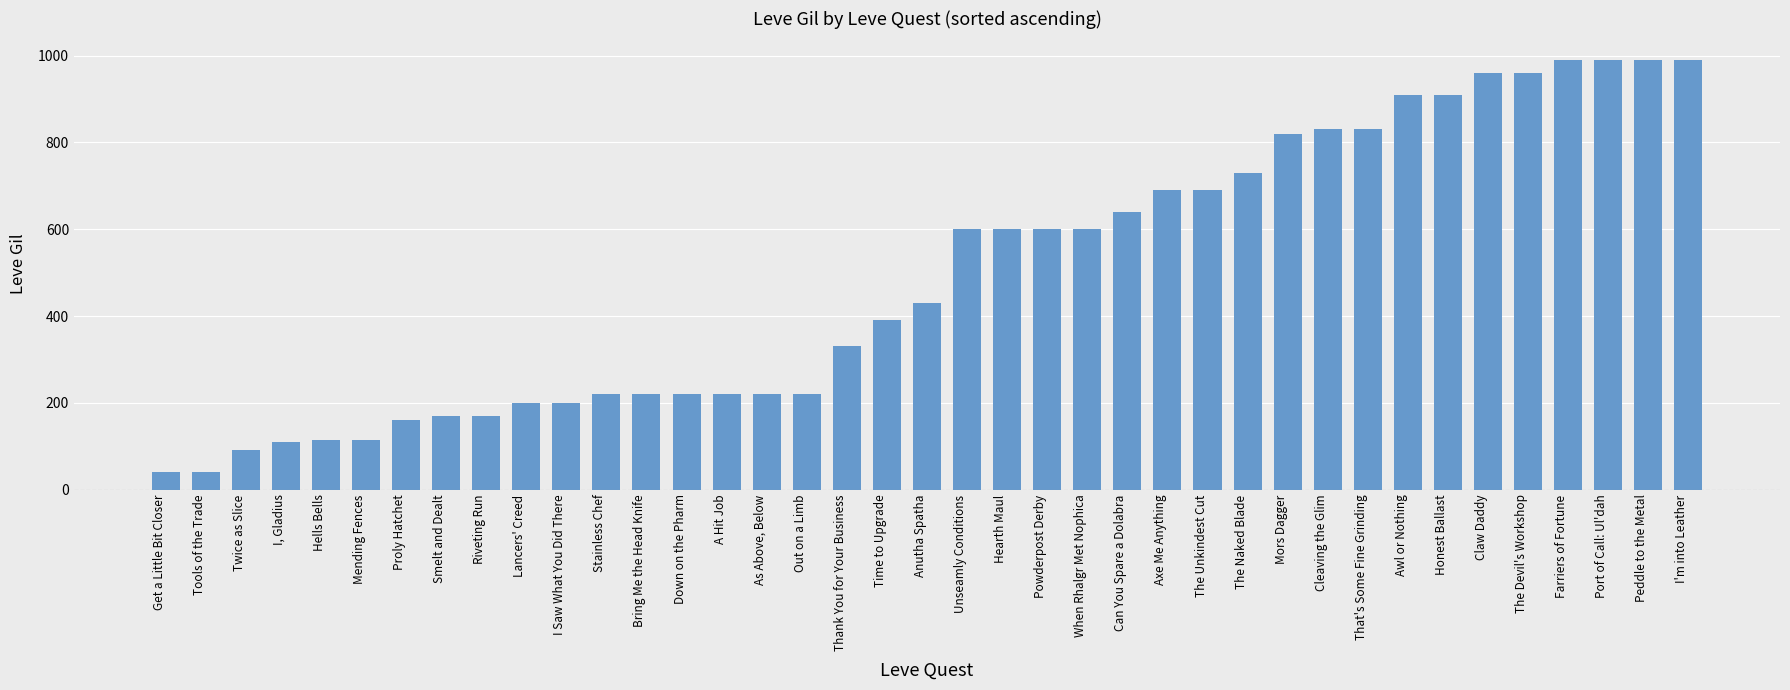

What is the smallest value displayed?

40